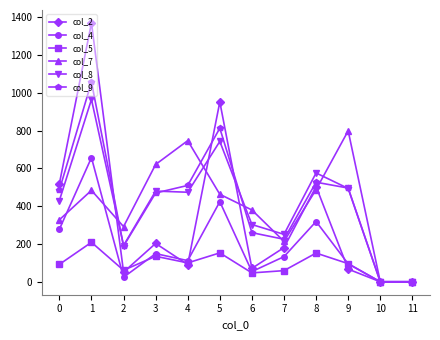

True or false: col_8 has more than 0 interior local peaks.

True